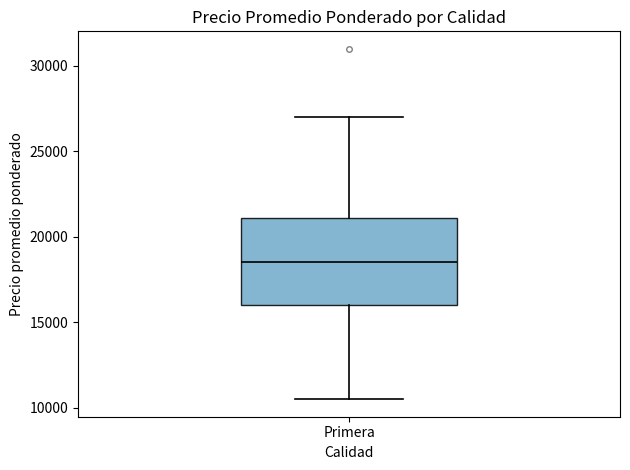

Transcribe this box plot: give where the median line is, the range the box spans, and where the two whiskers end, as read against the y-axis. The values are not printed on the chart, so give them approximately, as read against the axis.

median 18500, box 16000 to 21000, whiskers 10500 to 27000